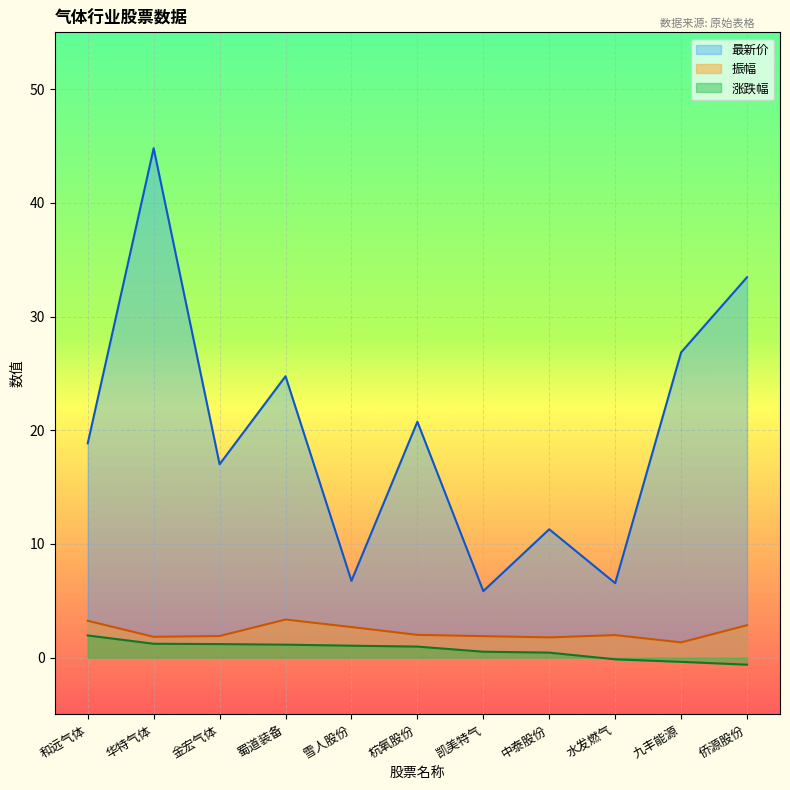

How many lines are shown in the chart?

3